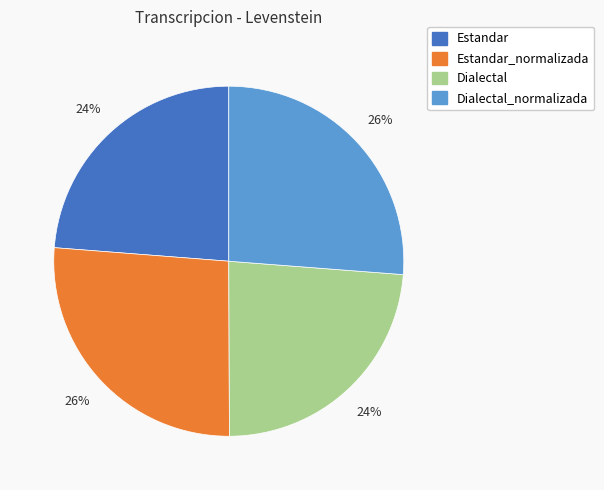

To the nearest percent, what is the average slice percentage?

25%